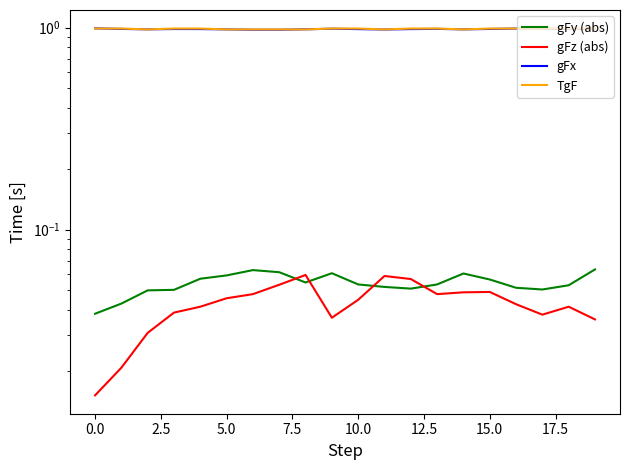

Reading left to right, list all the values displayed in this chart.

gFy (abs): 0.0	0.0	0.1	0.1	0.1	0.1	0.1	0.1	0.1	0.1	0.1	0.1	0.1	0.1	0.1	0.1	0.1	0.1	0.1	0.1
gFz (abs): 0.0	0.0	0.0	0.0	0.0	0.0	0.0	0.1	0.1	0.0	0.0	0.1	0.1	0.0	0.0	0.0	0.0	0.0	0.0	0.0
gFx: 1.0	1.0	1.0	1.0	1.0	1.0	1.0	1.0	1.0	1.0	1.0	1.0	1.0	1.0	1.0	1.0	1.0	1.0	1.0	1.0
TgF: 1.0	1.0	1.0	1.0	1.0	1.0	1.0	1.0	1.0	1.0	1.0	1.0	1.0	1.0	1.0	1.0	1.0	1.0	1.0	1.0